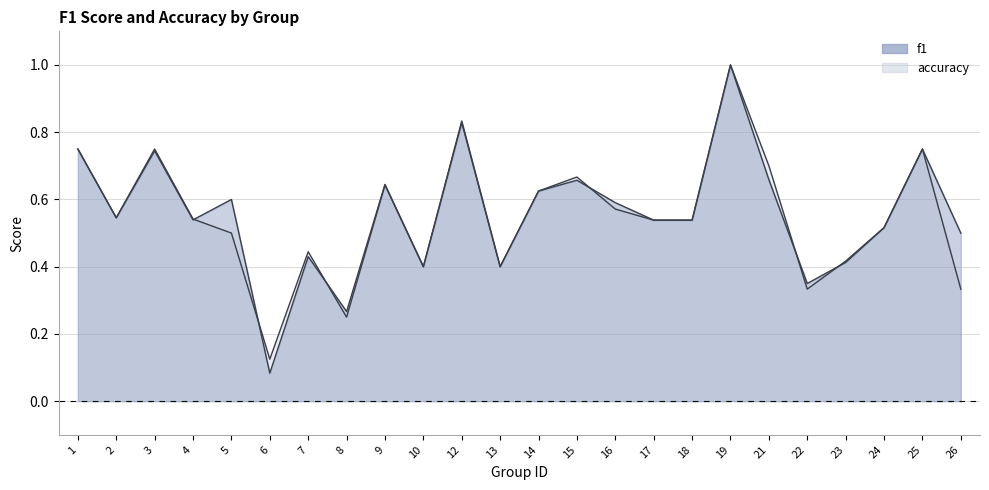

At which category does the chart reach its peak across all series?

19